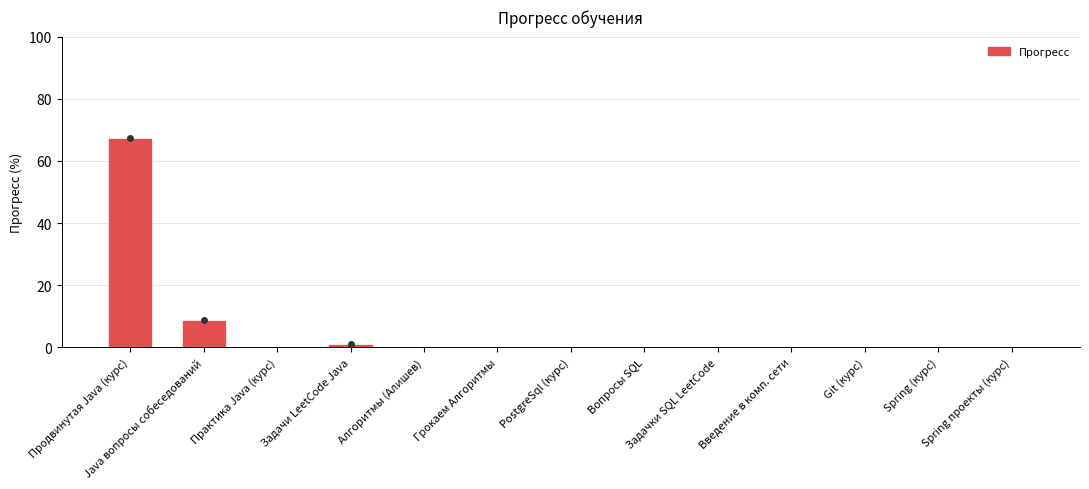

How many series are shown in this chart?

1